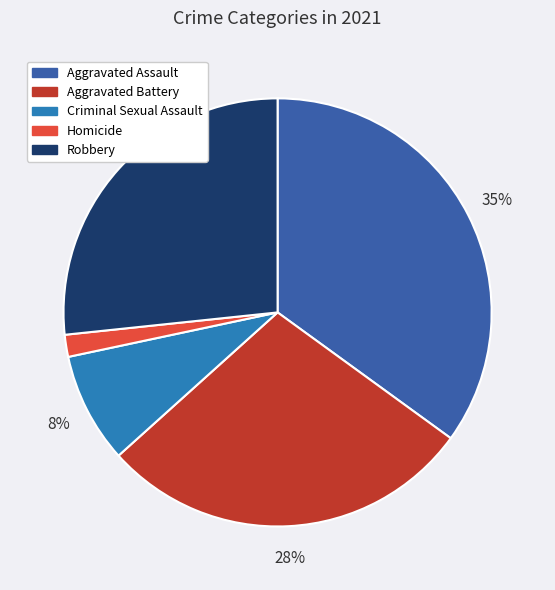

True or false: Robbery accounts for 40% of the total.

False